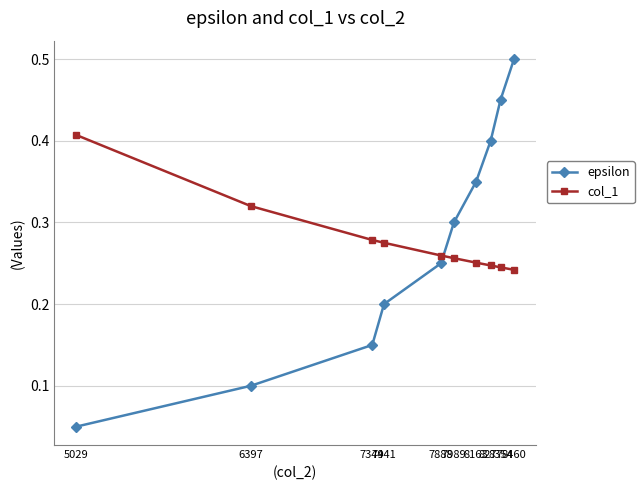

Rank the series by their maximum value, from lowest to highest.

col_1, epsilon